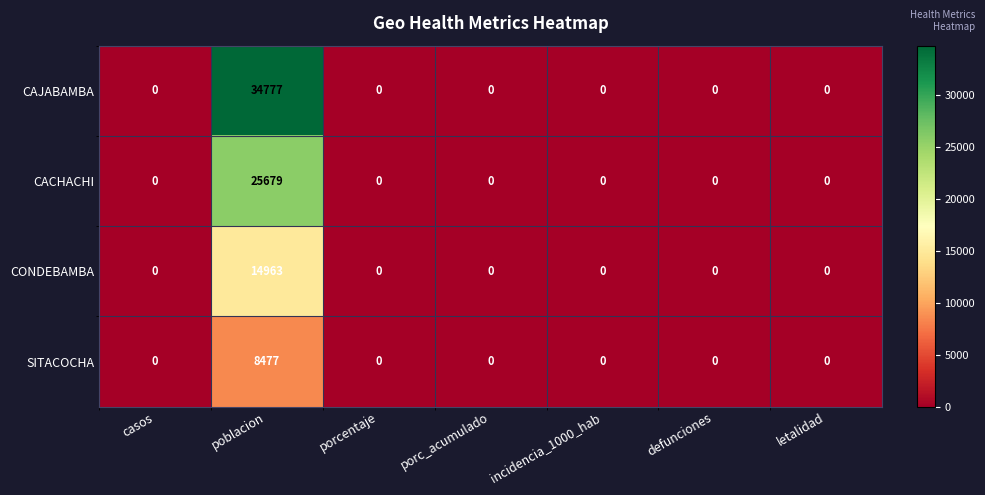

The SITACOCHA series shows 0 at casos. True or false?

True